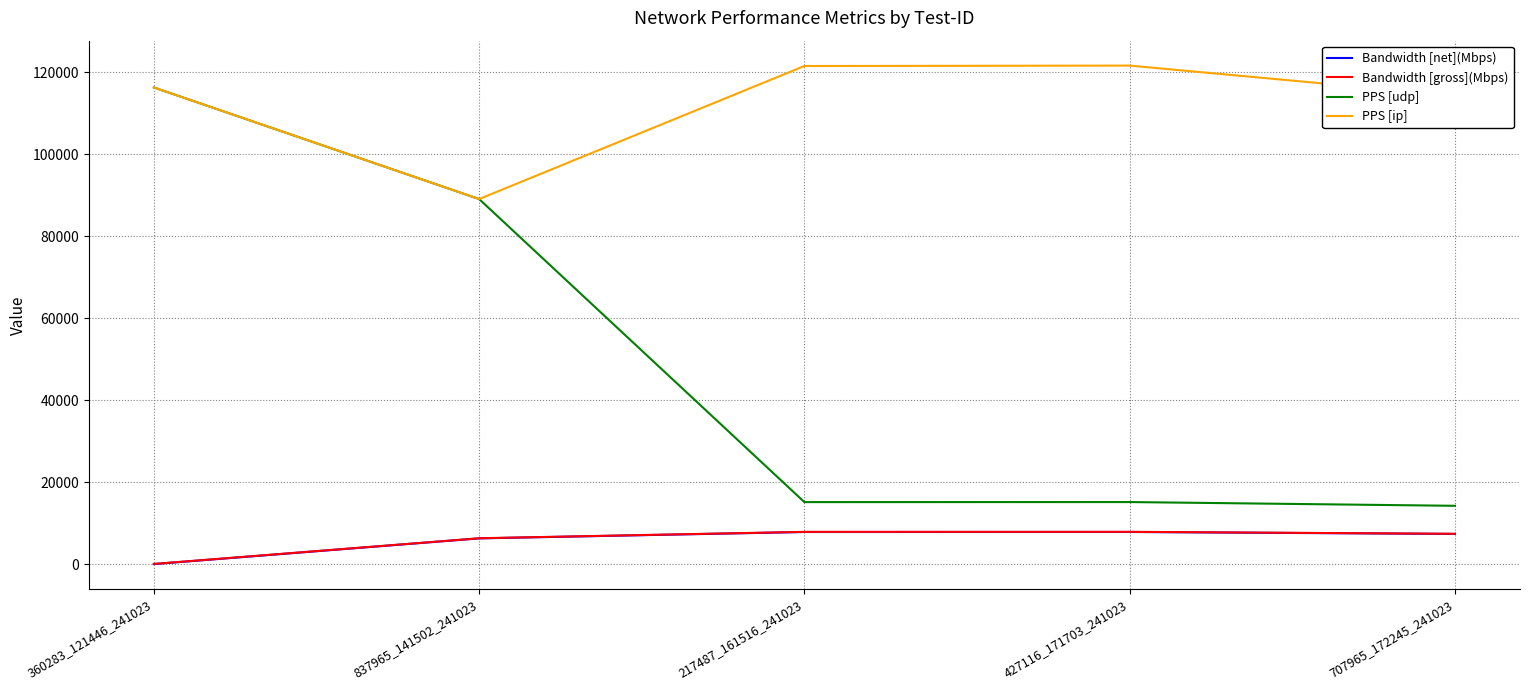

What is the greatest value displayed?

121600.0